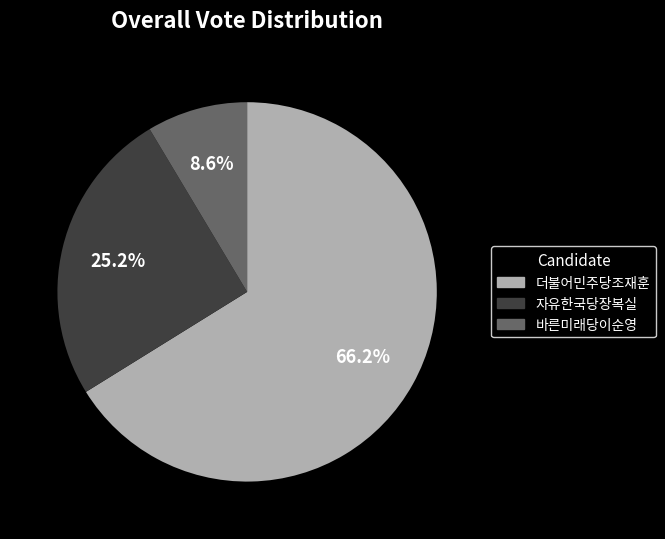

To the nearest percent, what is the average slice percentage?

33%